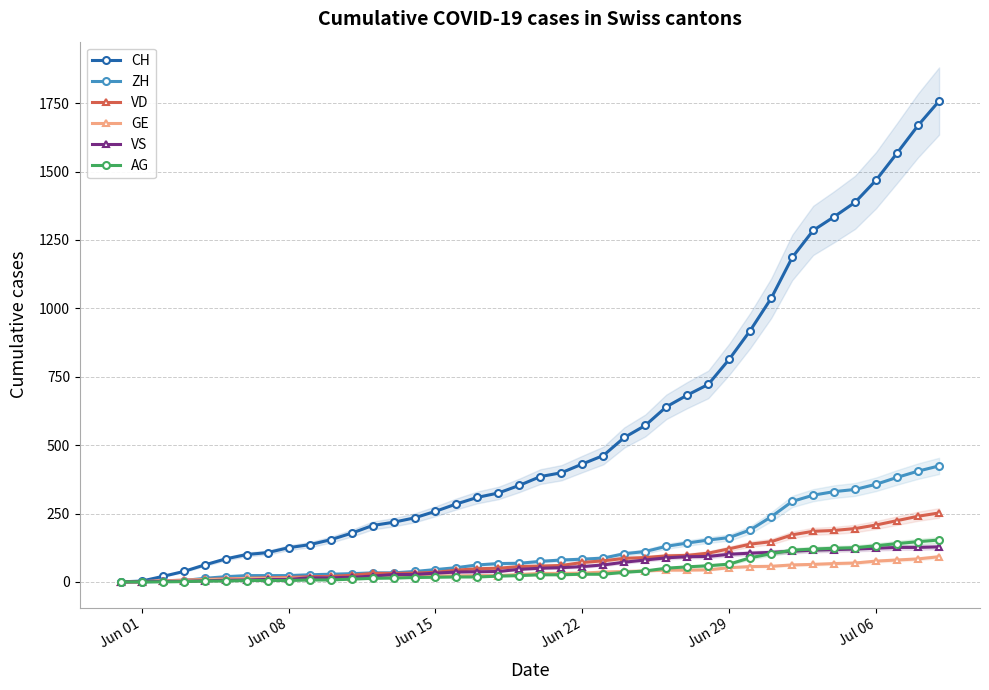

What is the maximum value for AG?

153